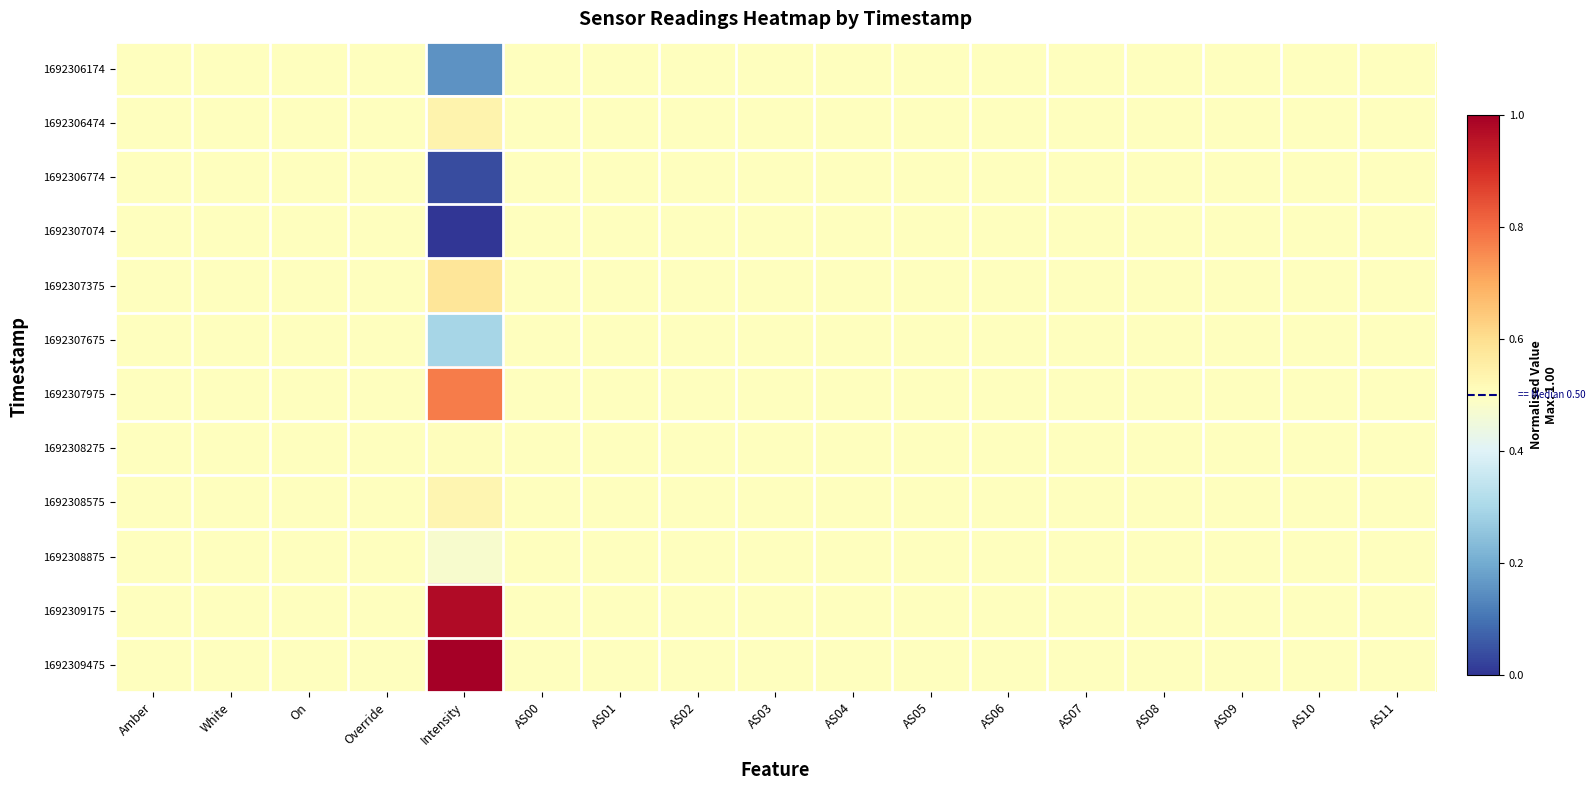

Reading left to right, what are all the values shown in this chart?

1692306174: Amber=0.5	White=0.5	On=0.5	Override=0.5	Intensity=0.2	AS00=0.5	AS01=0.5	AS02=0.5	AS03=0.5	AS04=0.5	AS05=0.5	AS06=0.5	AS07=0.5	AS08=0.5	AS09=0.5	AS10=0.5	AS11=0.5
1692306474: Amber=0.5	White=0.5	On=0.5	Override=0.5	Intensity=0.5	AS00=0.5	AS01=0.5	AS02=0.5	AS03=0.5	AS04=0.5	AS05=0.5	AS06=0.5	AS07=0.5	AS08=0.5	AS09=0.5	AS10=0.5	AS11=0.5
1692306774: Amber=0.5	White=0.5	On=0.5	Override=0.5	Intensity=0.0	AS00=0.5	AS01=0.5	AS02=0.5	AS03=0.5	AS04=0.5	AS05=0.5	AS06=0.5	AS07=0.5	AS08=0.5	AS09=0.5	AS10=0.5	AS11=0.5
1692307074: Amber=0.5	White=0.5	On=0.5	Override=0.5	Intensity=0.0	AS00=0.5	AS01=0.5	AS02=0.5	AS03=0.5	AS04=0.5	AS05=0.5	AS06=0.5	AS07=0.5	AS08=0.5	AS09=0.5	AS10=0.5	AS11=0.5
1692307375: Amber=0.5	White=0.5	On=0.5	Override=0.5	Intensity=0.6	AS00=0.5	AS01=0.5	AS02=0.5	AS03=0.5	AS04=0.5	AS05=0.5	AS06=0.5	AS07=0.5	AS08=0.5	AS09=0.5	AS10=0.5	AS11=0.5
1692307675: Amber=0.5	White=0.5	On=0.5	Override=0.5	Intensity=0.3	AS00=0.5	AS01=0.5	AS02=0.5	AS03=0.5	AS04=0.5	AS05=0.5	AS06=0.5	AS07=0.5	AS08=0.5	AS09=0.5	AS10=0.5	AS11=0.5
1692307975: Amber=0.5	White=0.5	On=0.5	Override=0.5	Intensity=0.8	AS00=0.5	AS01=0.5	AS02=0.5	AS03=0.5	AS04=0.5	AS05=0.5	AS06=0.5	AS07=0.5	AS08=0.5	AS09=0.5	AS10=0.5	AS11=0.5
1692308275: Amber=0.5	White=0.5	On=0.5	Override=0.5	Intensity=0.5	AS00=0.5	AS01=0.5	AS02=0.5	AS03=0.5	AS04=0.5	AS05=0.5	AS06=0.5	AS07=0.5	AS08=0.5	AS09=0.5	AS10=0.5	AS11=0.5
1692308575: Amber=0.5	White=0.5	On=0.5	Override=0.5	Intensity=0.5	AS00=0.5	AS01=0.5	AS02=0.5	AS03=0.5	AS04=0.5	AS05=0.5	AS06=0.5	AS07=0.5	AS08=0.5	AS09=0.5	AS10=0.5	AS11=0.5
1692308875: Amber=0.5	White=0.5	On=0.5	Override=0.5	Intensity=0.5	AS00=0.5	AS01=0.5	AS02=0.5	AS03=0.5	AS04=0.5	AS05=0.5	AS06=0.5	AS07=0.5	AS08=0.5	AS09=0.5	AS10=0.5	AS11=0.5
1692309175: Amber=0.5	White=0.5	On=0.5	Override=0.5	Intensity=1.0	AS00=0.5	AS01=0.5	AS02=0.5	AS03=0.5	AS04=0.5	AS05=0.5	AS06=0.5	AS07=0.5	AS08=0.5	AS09=0.5	AS10=0.5	AS11=0.5
1692309475: Amber=0.5	White=0.5	On=0.5	Override=0.5	Intensity=1.0	AS00=0.5	AS01=0.5	AS02=0.5	AS03=0.5	AS04=0.5	AS05=0.5	AS06=0.5	AS07=0.5	AS08=0.5	AS09=0.5	AS10=0.5	AS11=0.5